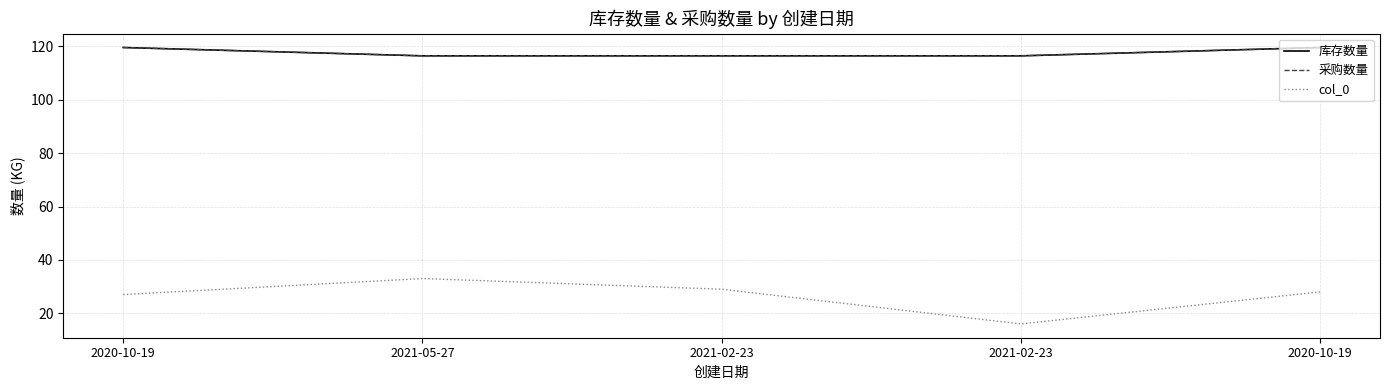

True or false: 库存数量 and col_0 intersect in this chart.

False